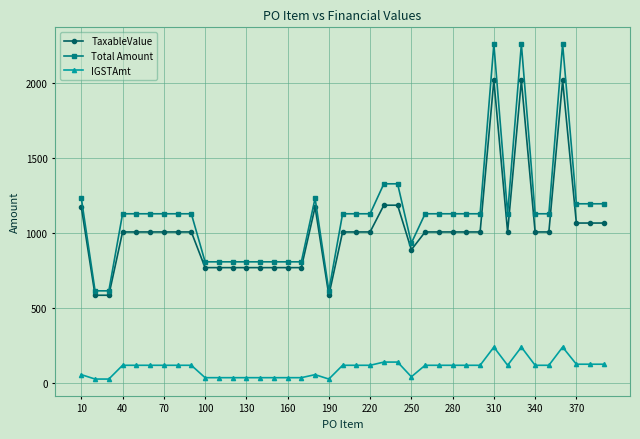

True or false: TaxableValue and IGSTAmt cross at least once.

False